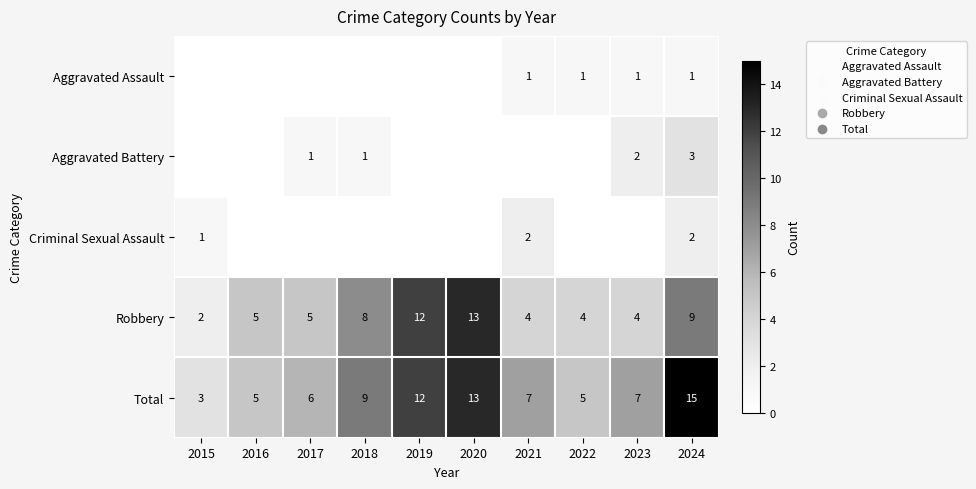

The value of Total at 2019 is 7. True or false?

False